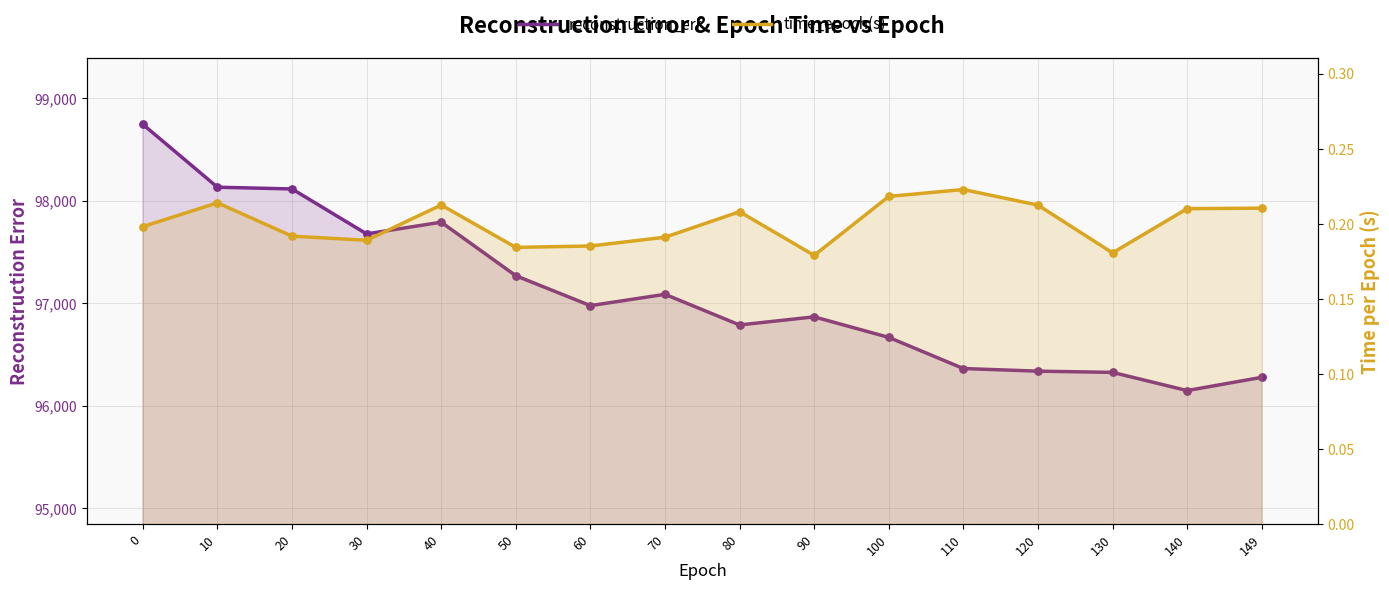

At how many categories does at least one series exceed 93171?

16